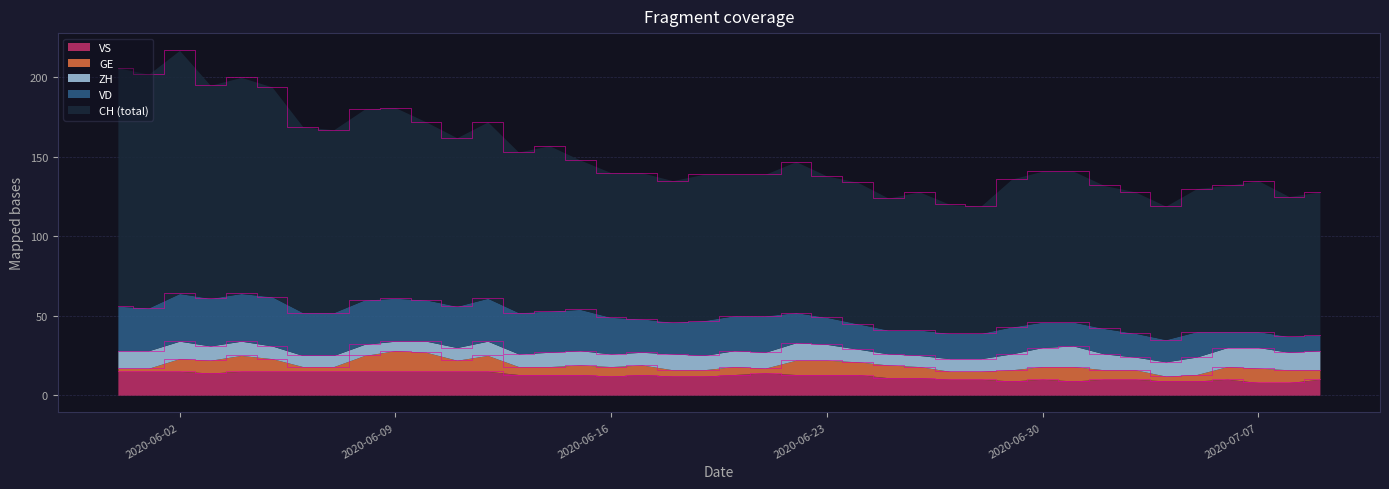

List the labels in order of GE value, smallest first.

0, 1, 6, 7, 21, 34, 18, 19, 35, 13, 14, 20, 27, 28, 15, 16, 17, 32, 33, 39, 11, 26, 29, 2, 3, 5, 24, 25, 30, 36, 38, 22, 23, 31, 37, 4, 8, 12, 10, 9